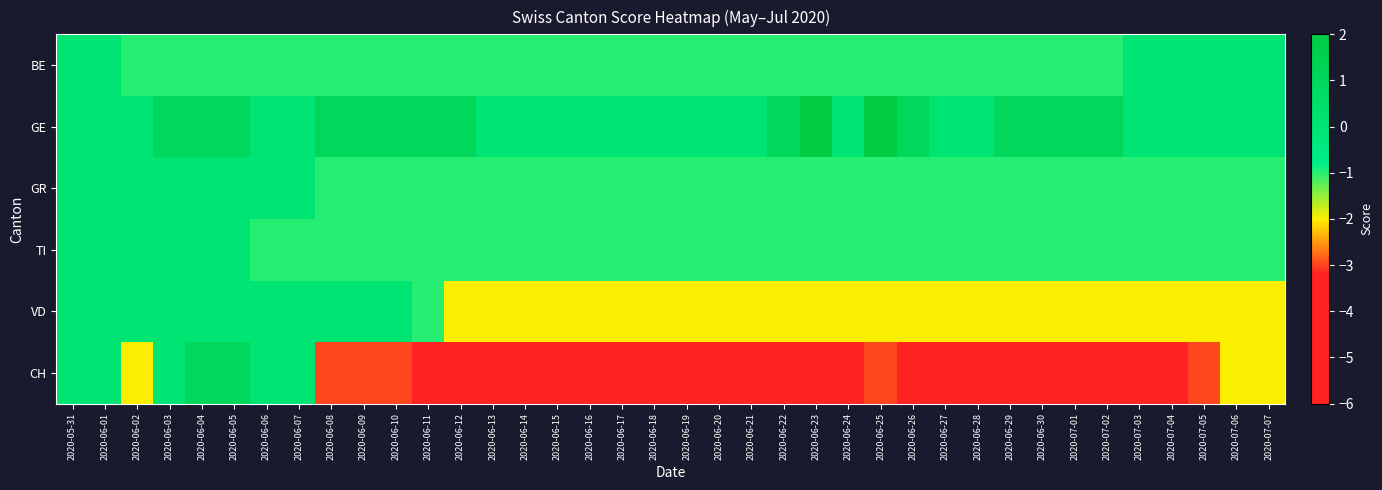

At which category does the chart reach its peak across all series?

2020-06-23